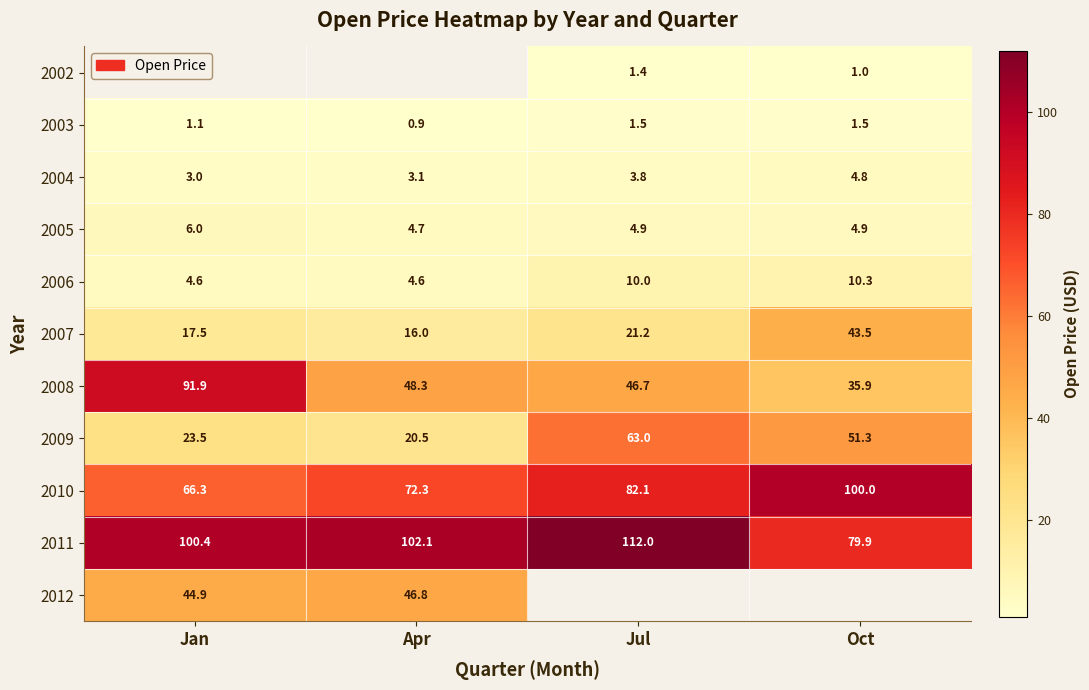

Read the 2007 value at Oct.

43.5